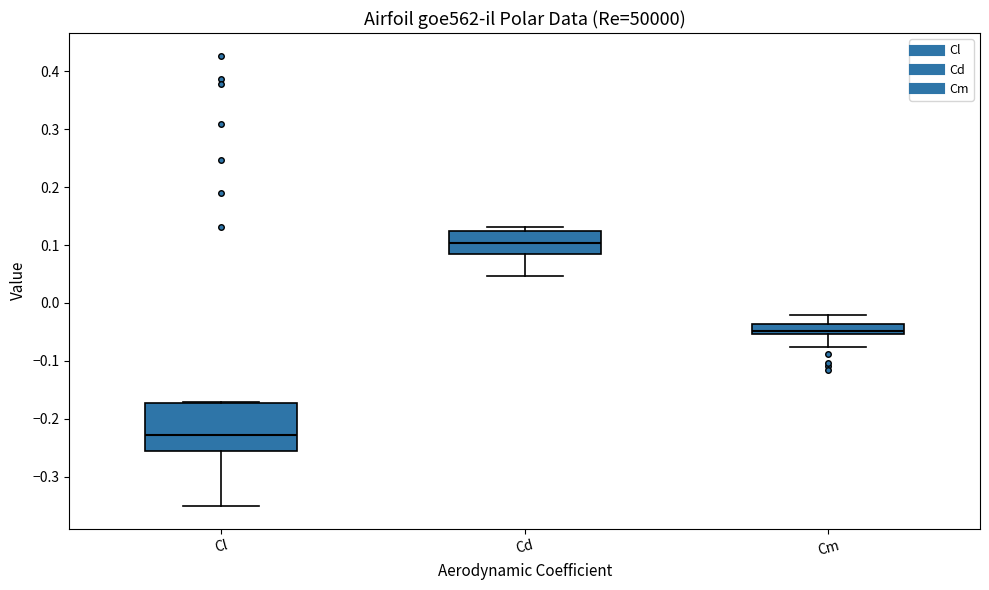

Reading left to right, transcribe this box plot: for each box, give where its median line is, the range the box spans, and where its two whiskers end, as read against the y-axis. The values are not printed on the chart, so give them approximately, as read against the axis.

Cl: median -0.23, box -0.26 to -0.17, whiskers -0.35 to -0.17
Cd: median 0.10, box 0.08 to 0.12, whiskers 0.05 to 0.13
Cm: median -0.05 (inside the box), box -0.05 to -0.04, whiskers -0.08 to -0.02